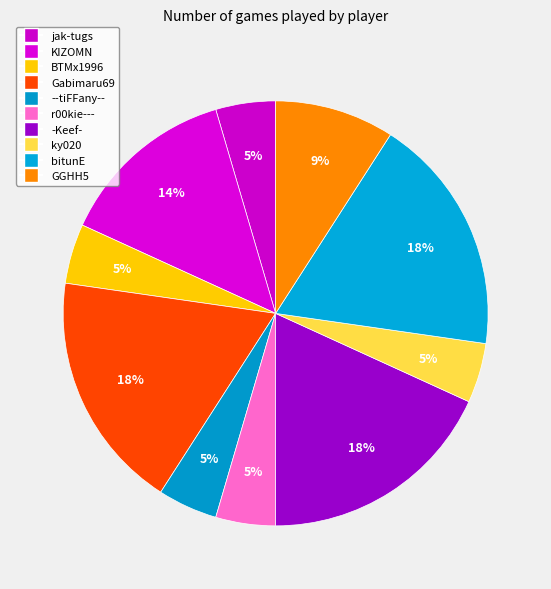

Is there a majority slice in this chart?

No